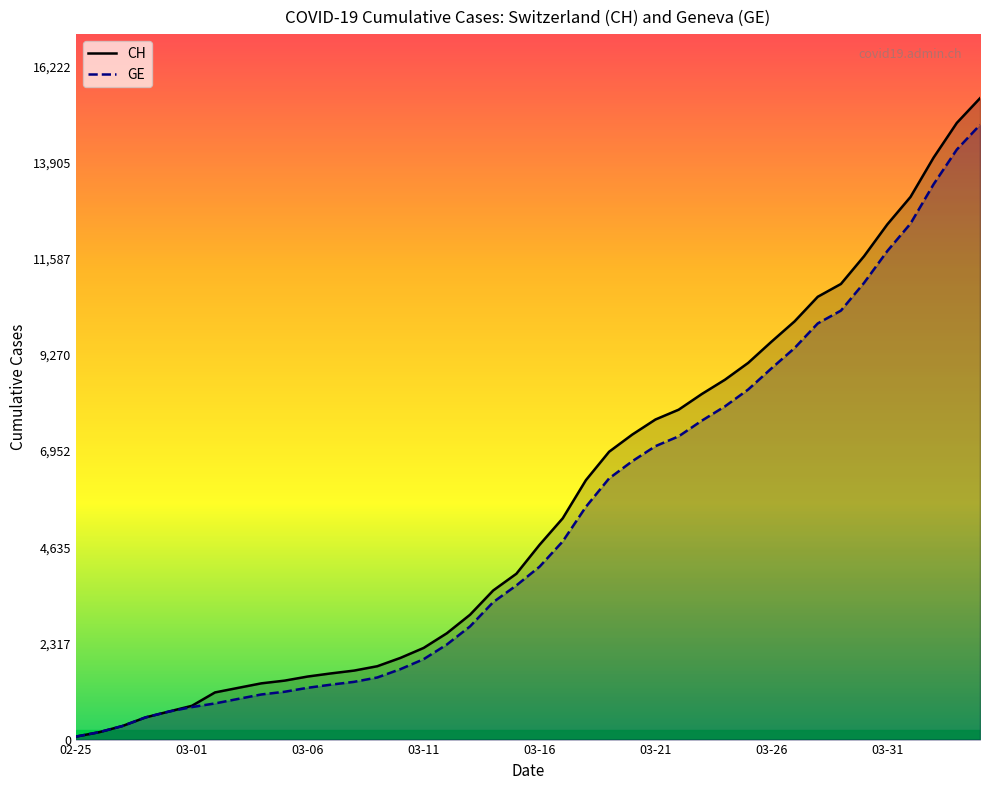

What position from the left is 13?

14